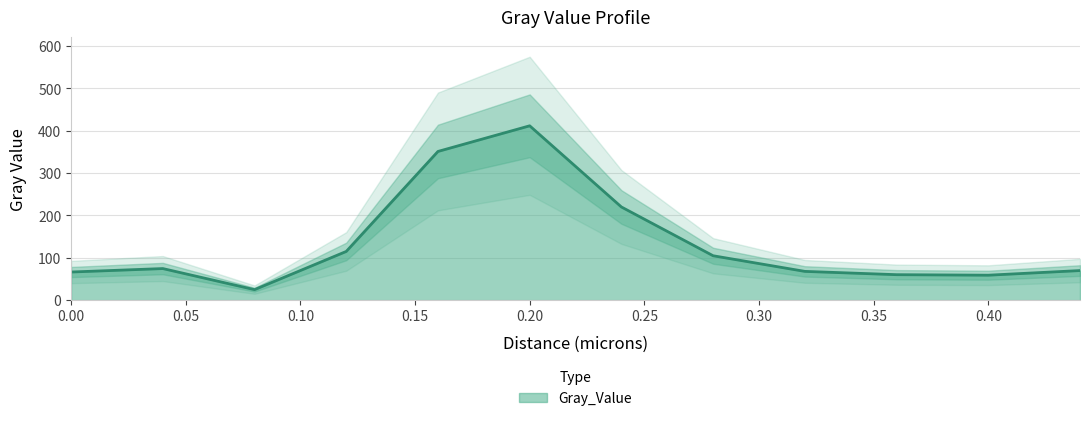

List the labels in order of value, smallest first.

0.08, 0.4, 0.36, 0.0, 0.32, 0.44, 0.04, 0.28, 0.12, 0.24, 0.16, 0.2